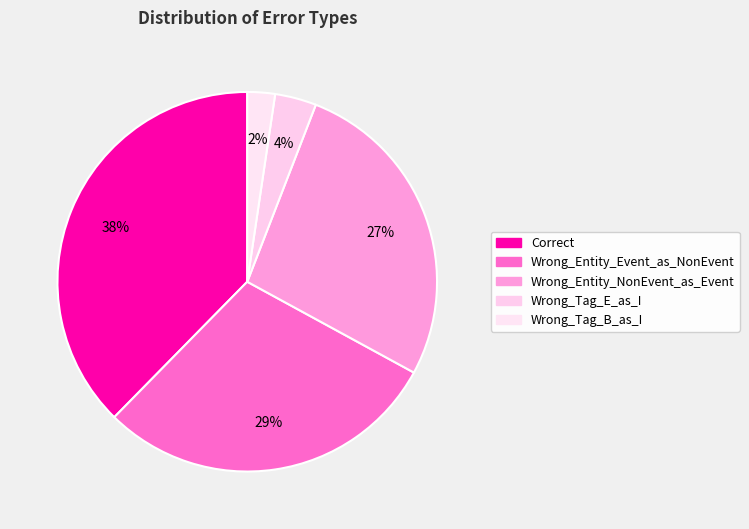

How much of the chart is everything except Wrong_Tag_B_as_I?

97.6%